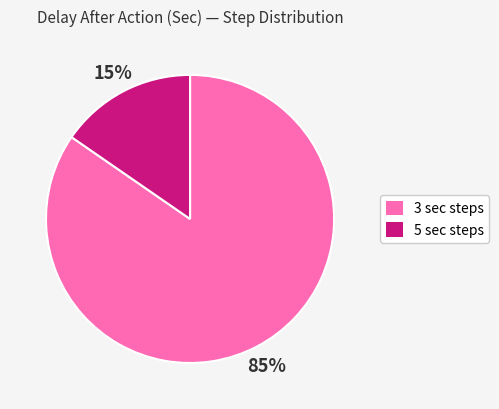

To the nearest percent, what is the average slice percentage?

50%